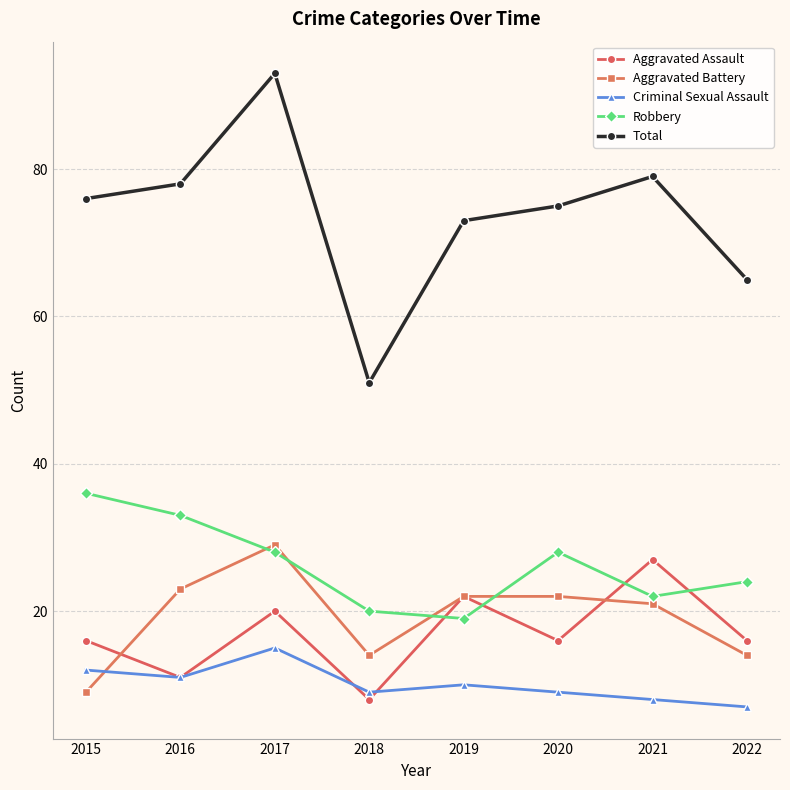

Reading left to right, transcribe all the data shown in this chart.

Aggravated Assault: 2015=16	2016=11	2017=20	2018=8	2019=22	2020=16	2021=27	2022=16
Aggravated Battery: 2015=9	2016=23	2017=29	2018=14	2019=22	2020=22	2021=21	2022=14
Criminal Sexual Assault: 2015=12	2016=11	2017=15	2018=9	2019=10	2020=9	2021=8	2022=7
Robbery: 2015=36	2016=33	2017=28	2018=20	2019=19	2020=28	2021=22	2022=24
Total: 2015=76	2016=78	2017=93	2018=51	2019=73	2020=75	2021=79	2022=65